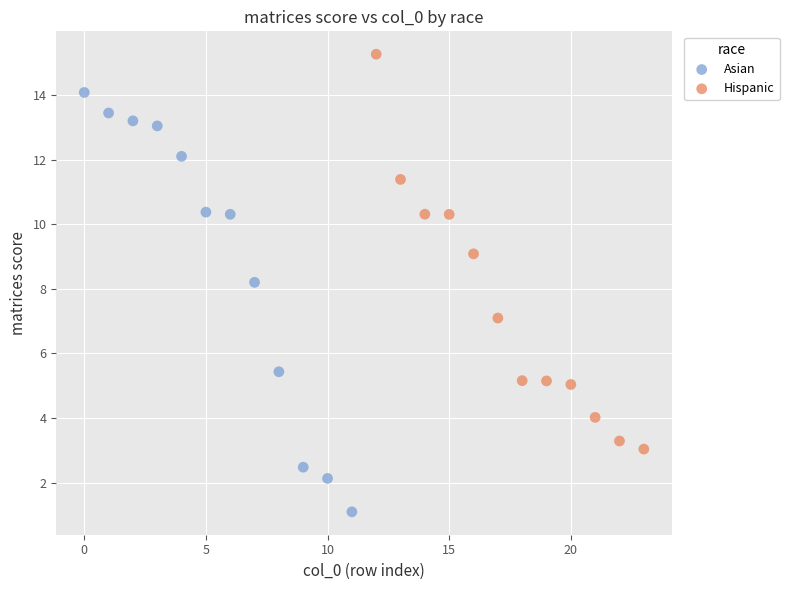

Which series reaches the minimum Y coordinate?

Asian